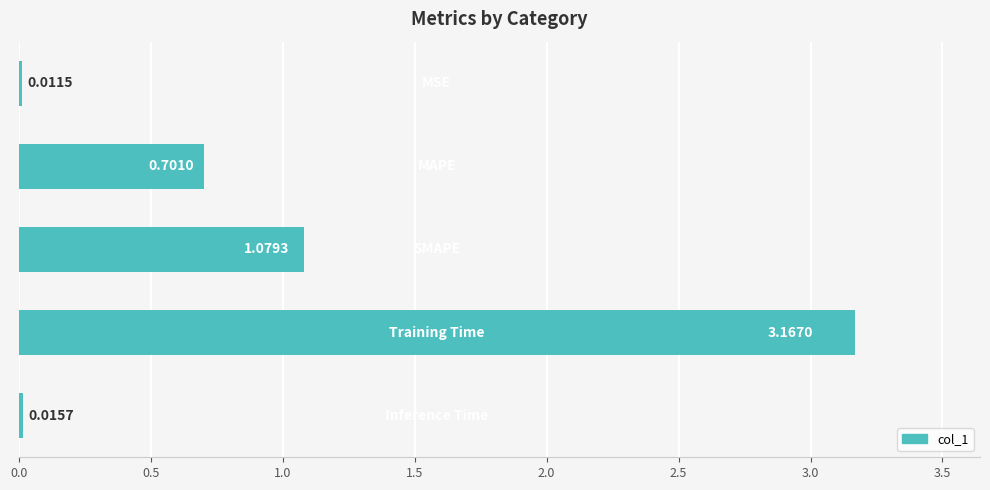

What is the average value?

1.0